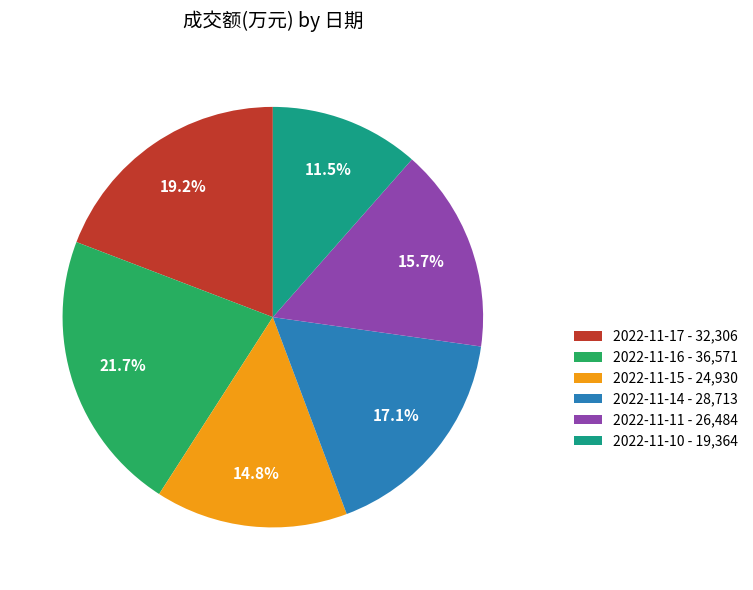

What percentage is the 2022-11-17 slice, to the nearest percent?

19%